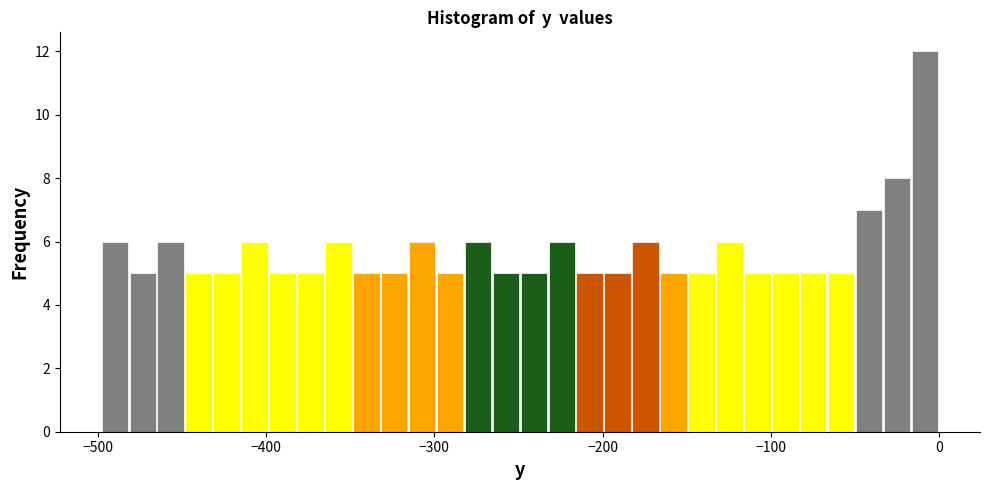

Around what value on the x-axis is the tallest bar? Give the approximate position of its centre, as read against the axis.

-10